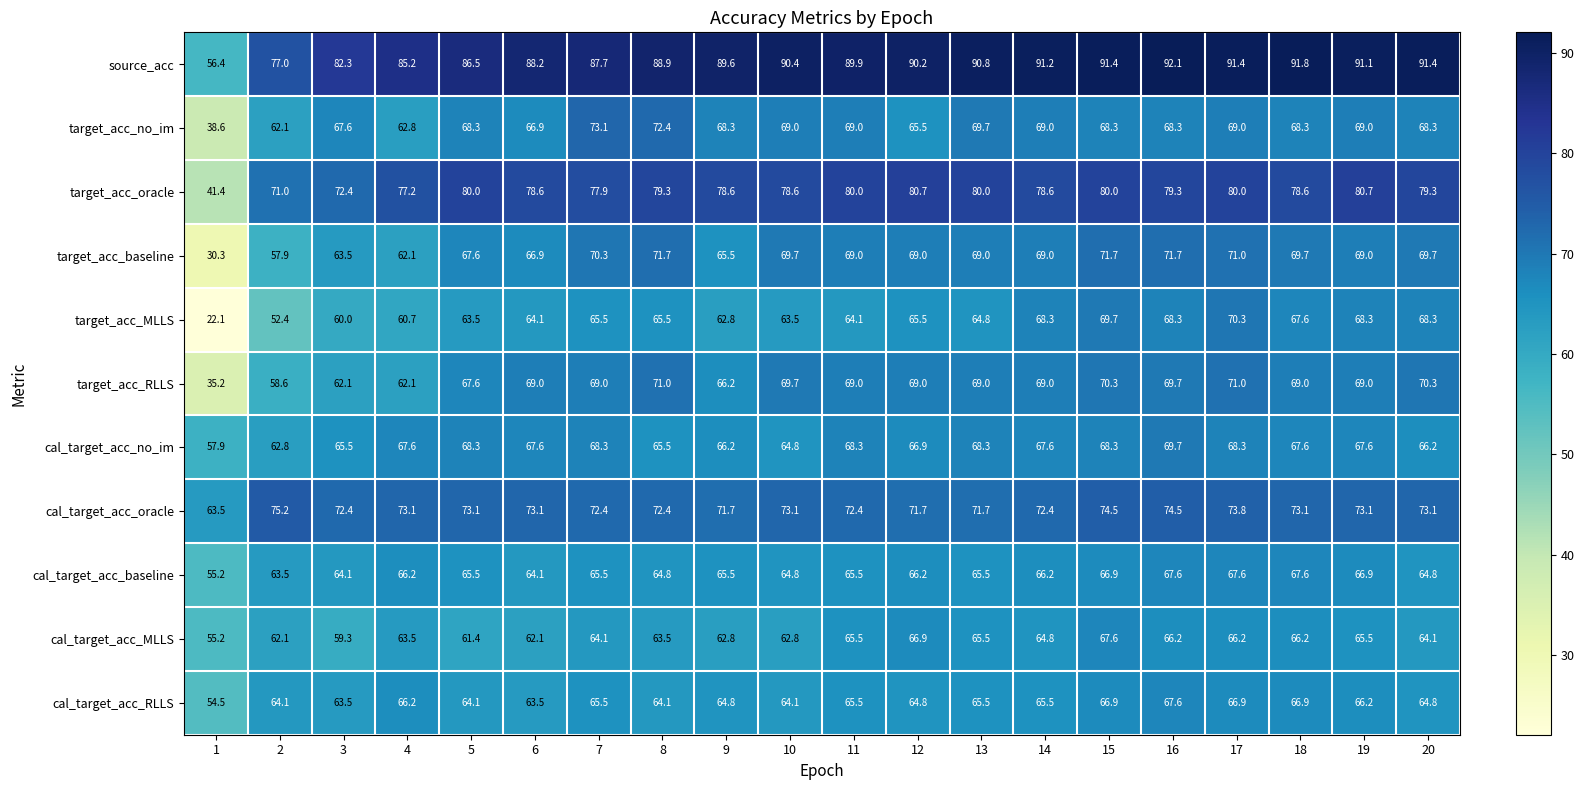

What is the difference between the highest and lowest values at 18?

25.6